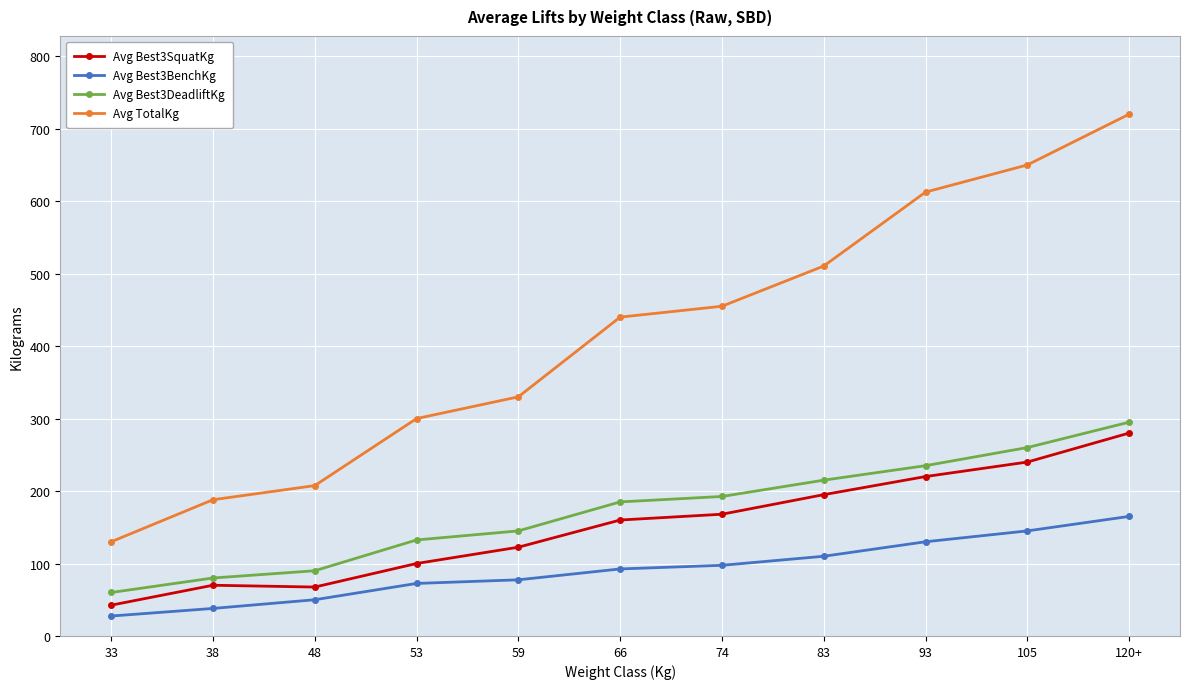

Which category has the lowest value in the Avg Best3SquatKg series?

33